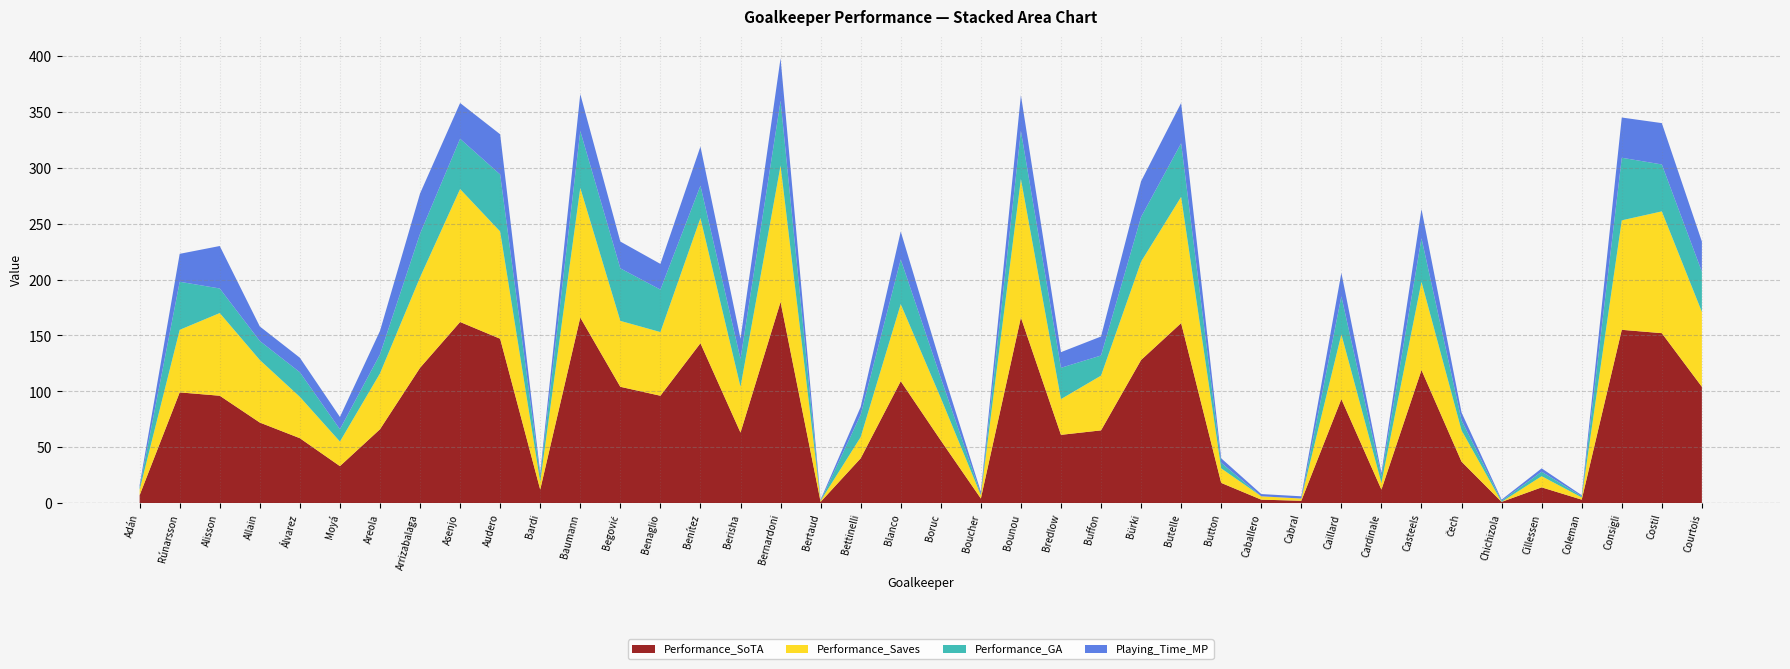

Reading right to left, transcribe all the data shown in this chart.

Performance_SoTA: Courtois=104	Costil=152	Consigli=155	Coleman=3	Cillessen=14	Chichizola=1	Čech=37	Casteels=119	Cardinale=12	Caillard=93	Cabral=2	Caballero=3	Button=18	Butelle=161	Bürki=128	Buffon=65	Bredlow=61	Bounou=166	Boucher=4	Boruc=56	Blanco=109	Bettinelli=40	Bertaud=1	Bernardoni=180	Berisha=63	Benítez=143	Benaglio=96	Begović=104	Baumann=166	Bardi=12	Audero=147	Asenjo=162	Arrizabalaga=121	Areola=66	Moyá=33	Álvarez=58	Allain=72	Alisson=96	Rúnarsson=99	Adán=7
Performance_Saves: Courtois=67	Costil=109	Consigli=98	Coleman=2	Cillessen=10	Chichizola=0	Čech=28	Casteels=79	Cardinale=6	Caillard=58	Cabral=2	Caballero=3	Button=13	Butelle=113	Bürki=88	Buffon=49	Bredlow=32	Bounou=124	Boucher=3	Boruc=38	Blanco=69	Bettinelli=19	Bertaud=1	Bernardoni=122	Berisha=41	Benítez=112	Benaglio=57	Begović=59	Baumann=116	Bardi=7	Audero=96	Asenjo=119	Arrizabalaga=81	Areola=50	Moyá=22	Álvarez=37	Allain=56	Alisson=74	Rúnarsson=56	Adán=5
Performance_GA: Courtois=36	Costil=42	Consigli=56	Coleman=1	Cillessen=4	Chichizola=1	Čech=9	Casteels=39	Cardinale=6	Caillard=34	Cabral=0	Caballero=0	Button=5	Butelle=48	Bürki=40	Buffon=18	Bredlow=28	Bounou=43	Boucher=1	Boruc=18	Blanco=40	Bettinelli=20	Bertaud=0	Bernardoni=58	Berisha=25	Benítez=29	Benaglio=38	Begović=47	Baumann=51	Bardi=5	Audero=51	Asenjo=45	Arrizabalaga=39	Areola=17	Moyá=11	Álvarez=22	Allain=17	Alisson=22	Rúnarsson=43	Adán=2
Playing_Time_MP: Courtois=27	Costil=37	Consigli=36	Coleman=1	Cillessen=3	Chichizola=1	Čech=7	Casteels=26	Cardinale=3	Caillard=21	Cabral=2	Caballero=2	Button=4	Butelle=36	Bürki=32	Buffon=17	Bredlow=14	Bounou=32	Boucher=2	Boruc=12	Blanco=25	Bettinelli=7	Bertaud=1	Bernardoni=38	Berisha=18	Benítez=35	Benaglio=23	Begović=24	Baumann=33	Bardi=3	Audero=36	Asenjo=32	Arrizabalaga=36	Areola=21	Moyá=11	Álvarez=13	Allain=13	Alisson=38	Rúnarsson=25	Adán=2